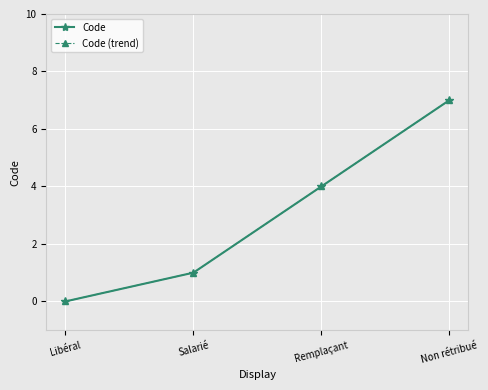

The Code series shows 1 at Salarié. True or false?

True